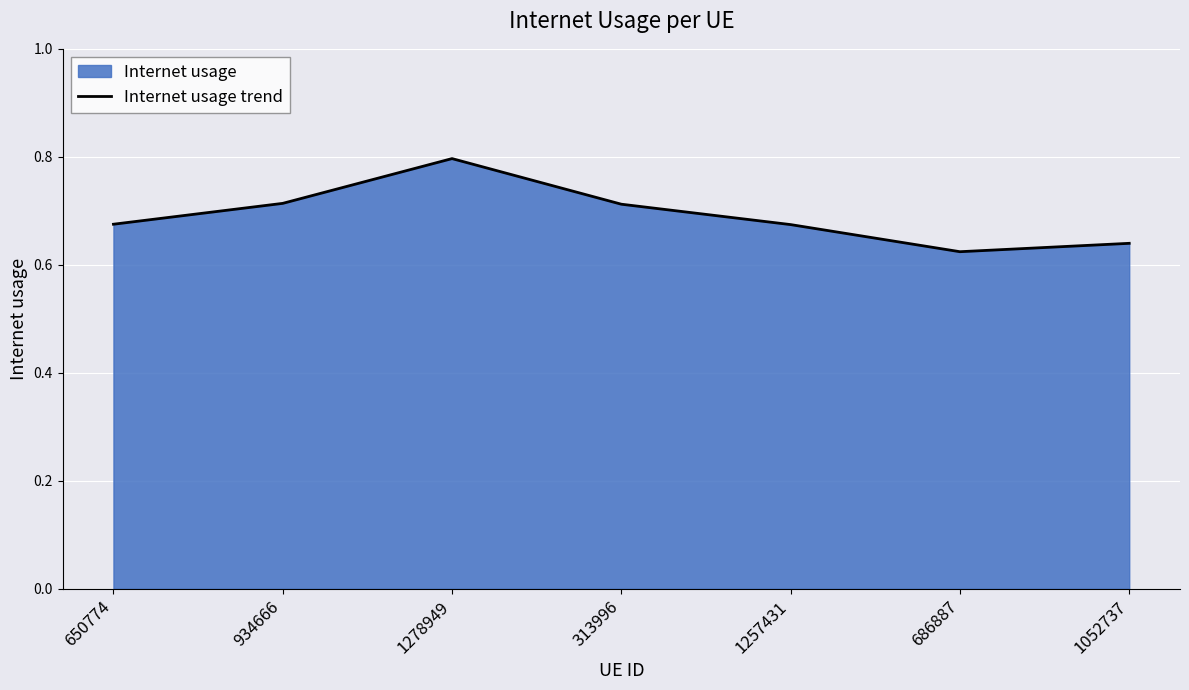

True or false: the data shows 0.7 at 934666.

True